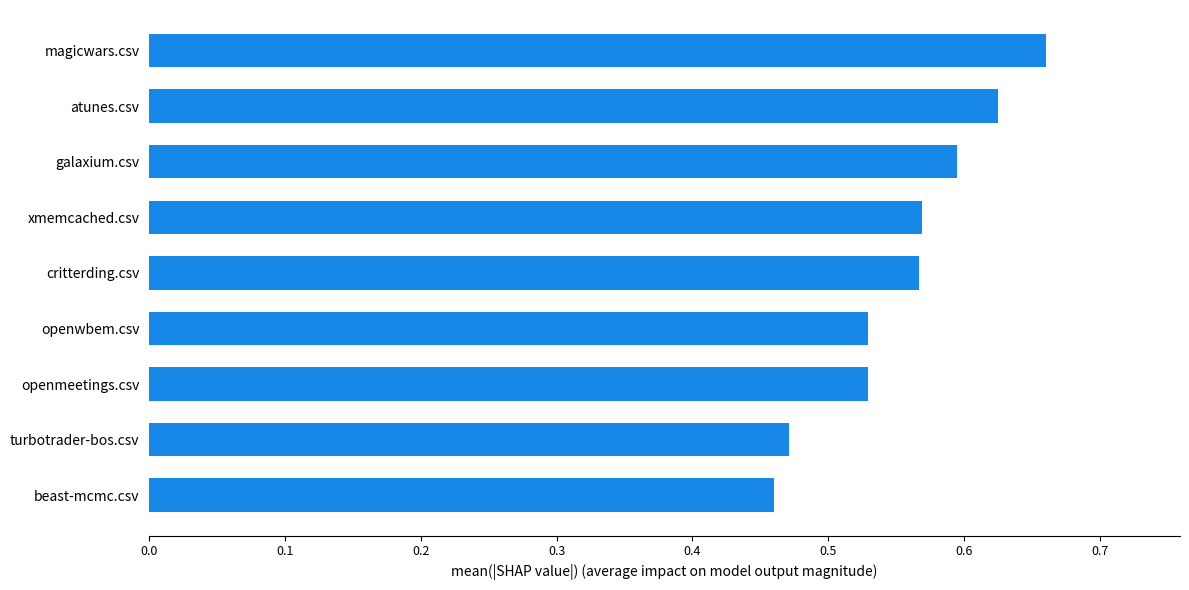

True or false: the data shows 0.8 at xmemcached.csv.

False